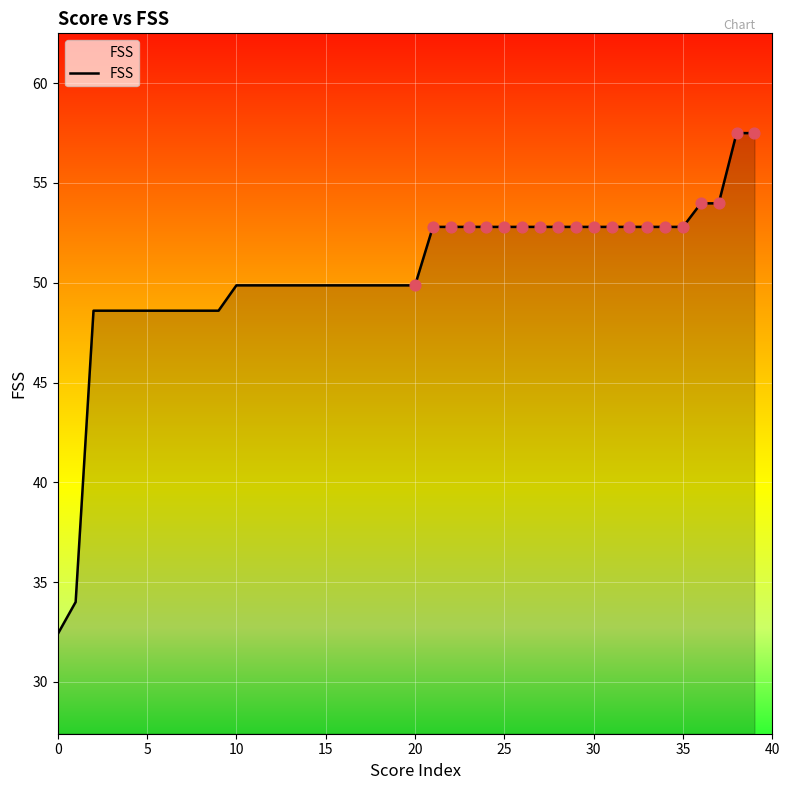

What is the minimum value shown in the chart?

32.4